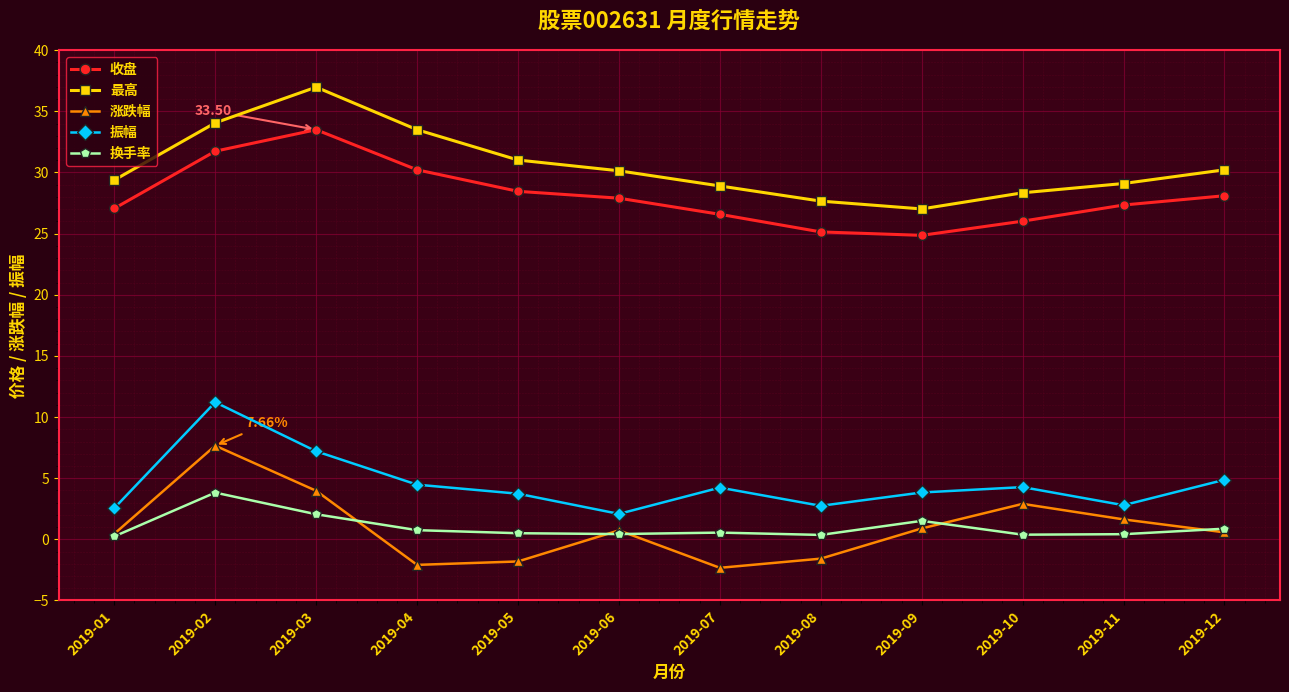

What is the sum of the 收盘 values at 2019-12 and 2019-11?

55.4